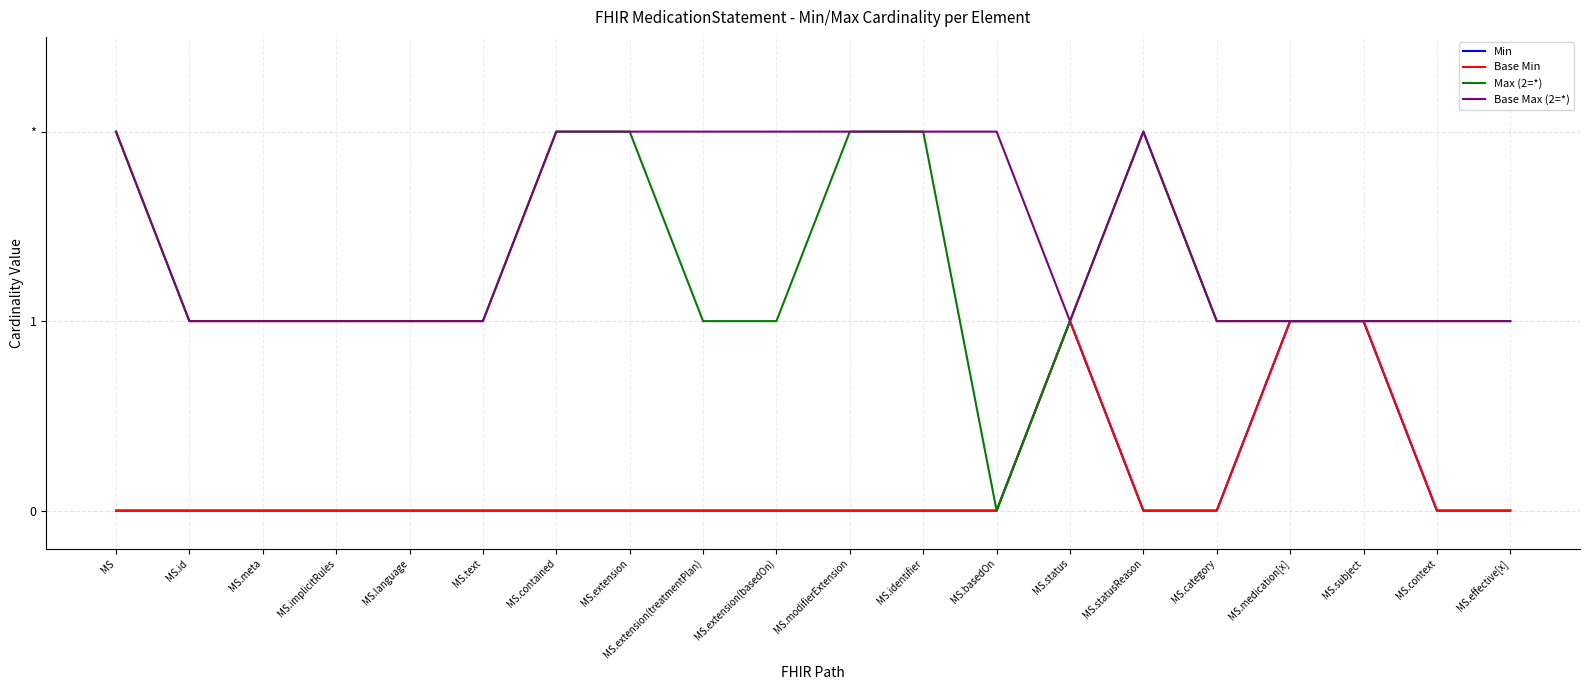

Does the chart have visible grid lines?

Yes